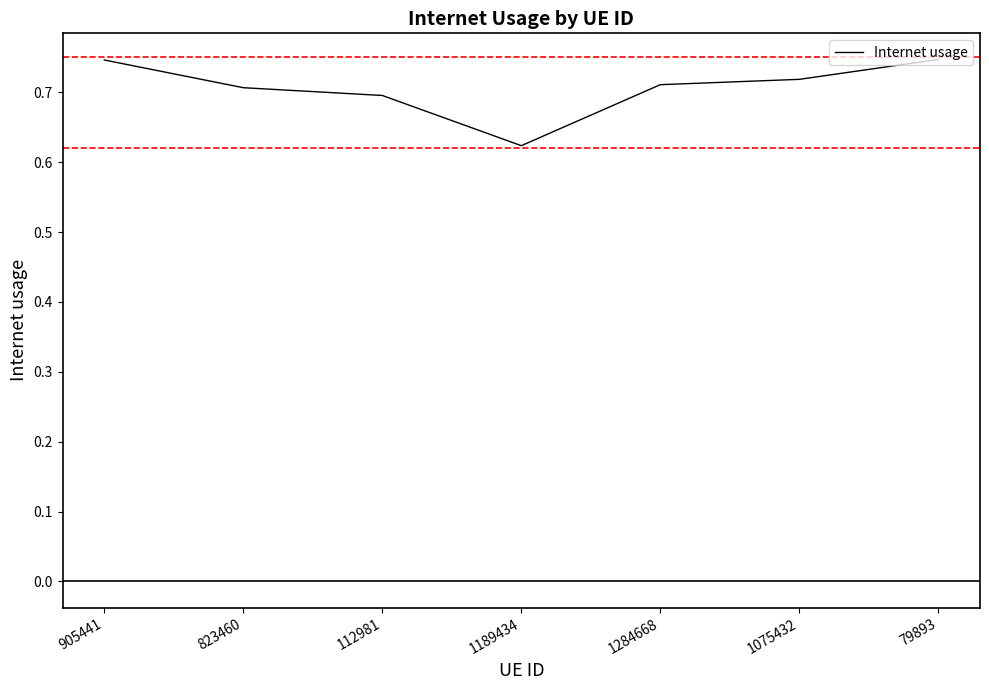

What position from the left is 112981?

3